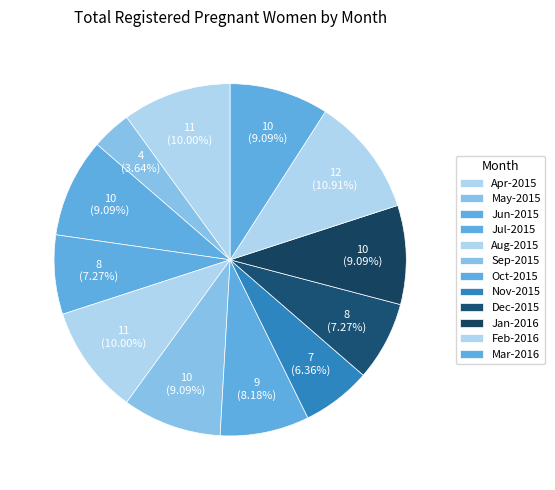

Is the sum of Apr-2015 and Jun-2015 greater than half?

No